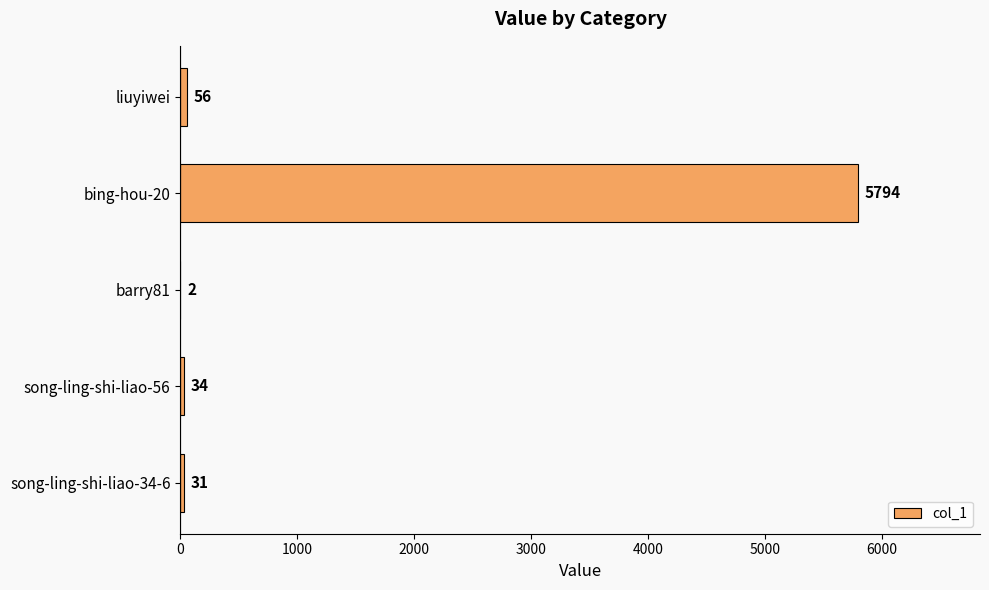

Reading top to bottom, extract all data points from this chart.

liuyiwei=56	bing-hou-20=5794	barry81=2	song-ling-shi-liao-56=34	song-ling-shi-liao-34-6=31